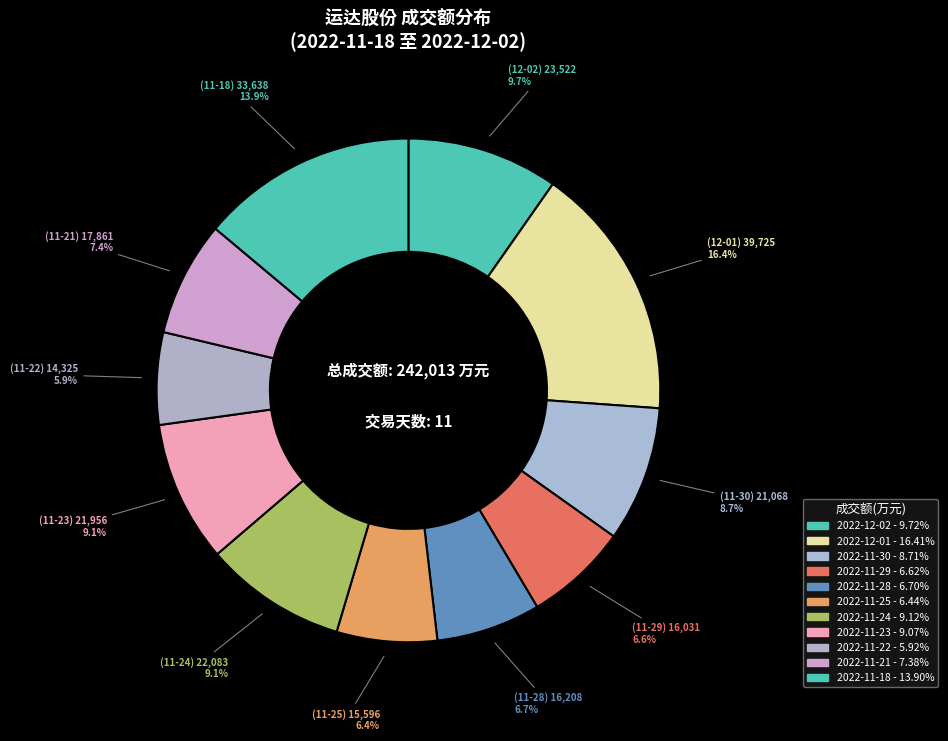

Count the number of slices in the pie.

11